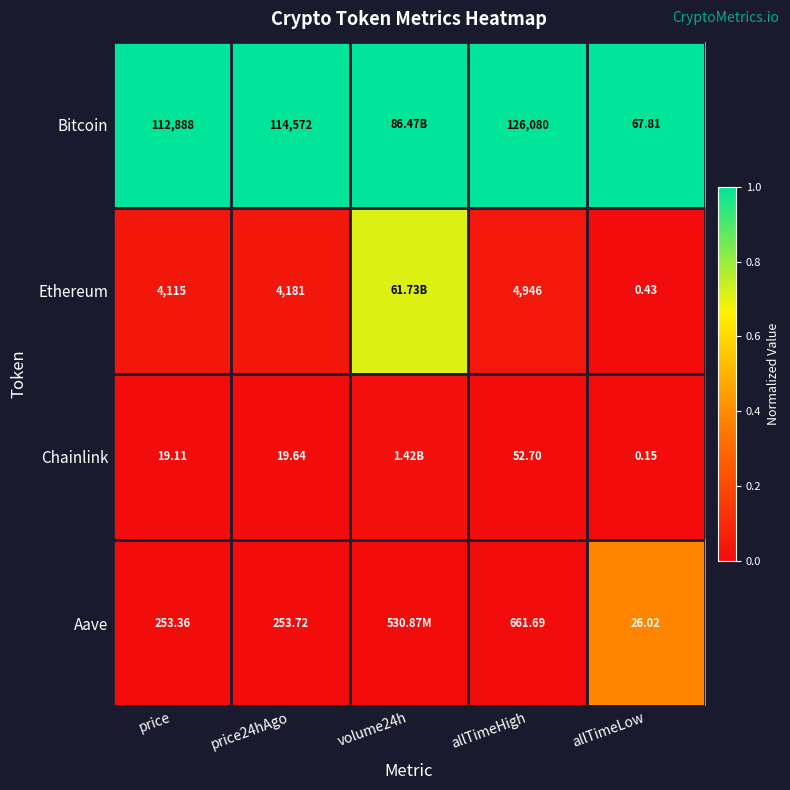

At allTimeHigh, list the series in order from smallest to largest.

Chainlink, Aave, Ethereum, Bitcoin